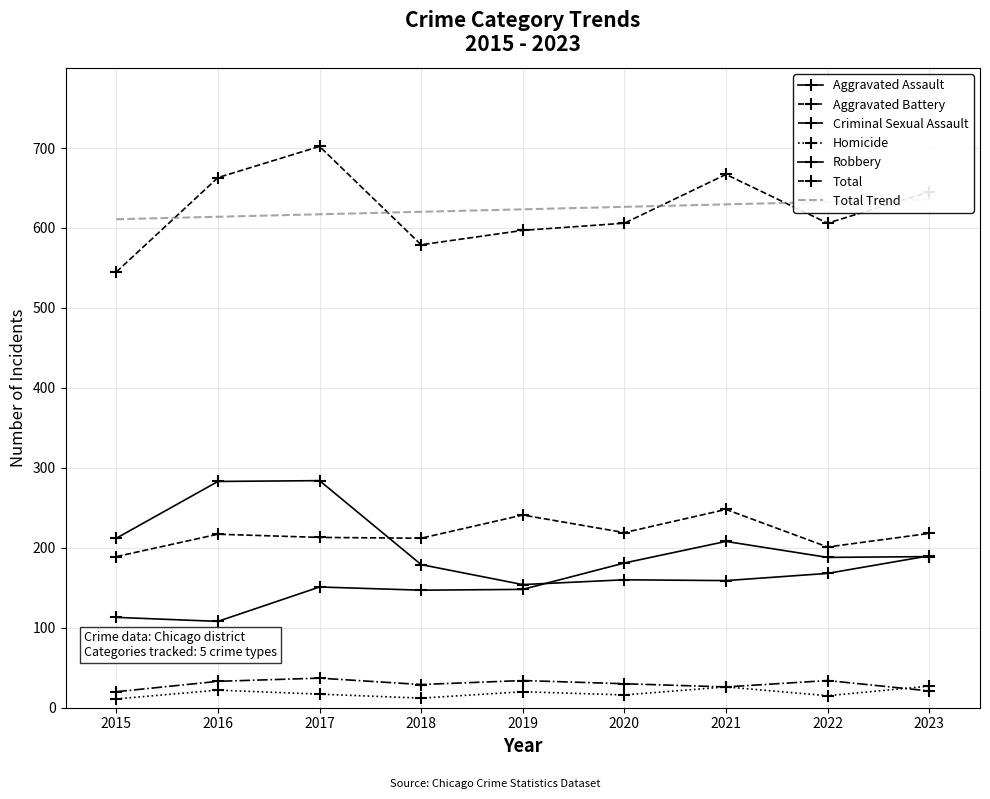

True or false: Total and Robbery cross at least once.

False